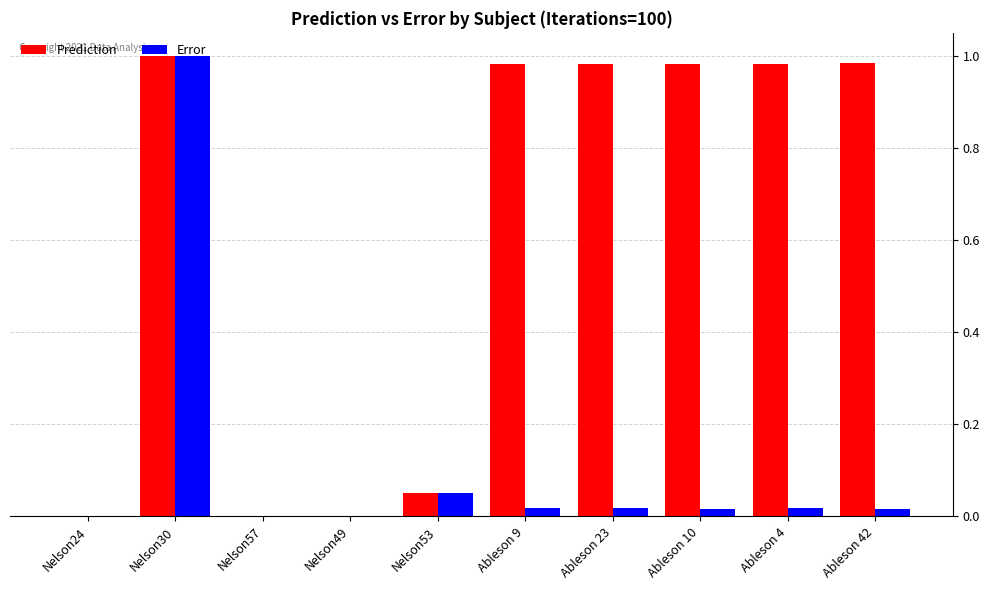

What is the sum of all Error values?

1.1